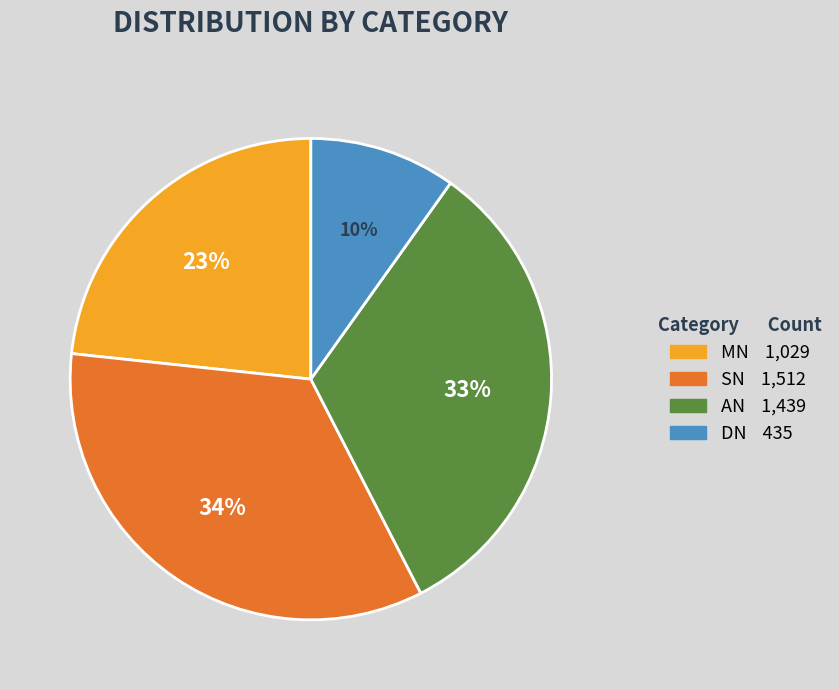

How many segments does this pie chart have?

4